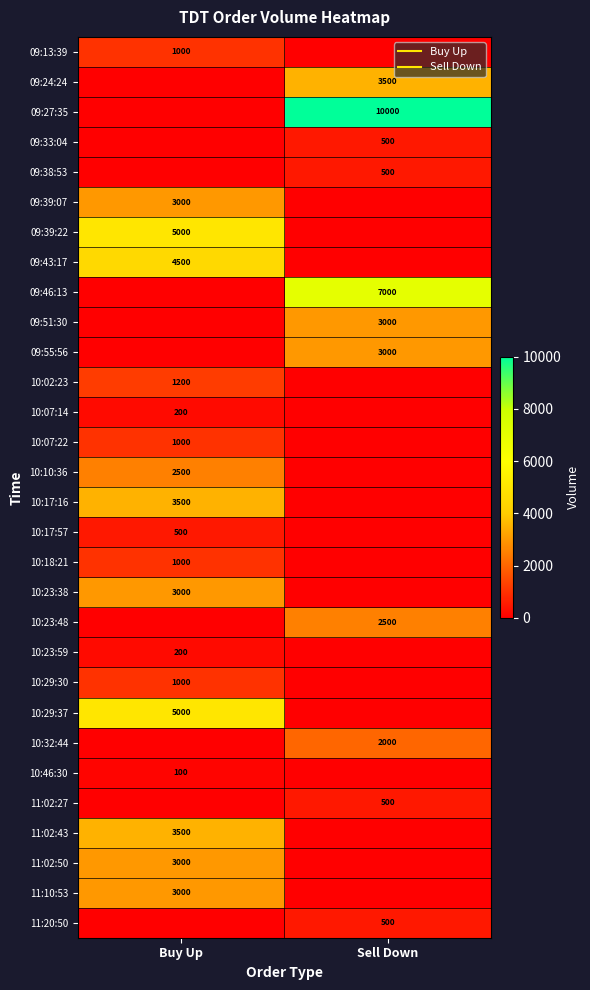

At how many categories does at least one series exceed 5305?

1